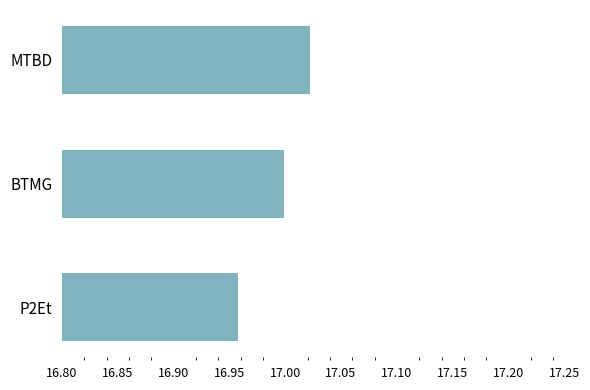

What is the difference between the maximum and minimum values?

0.1